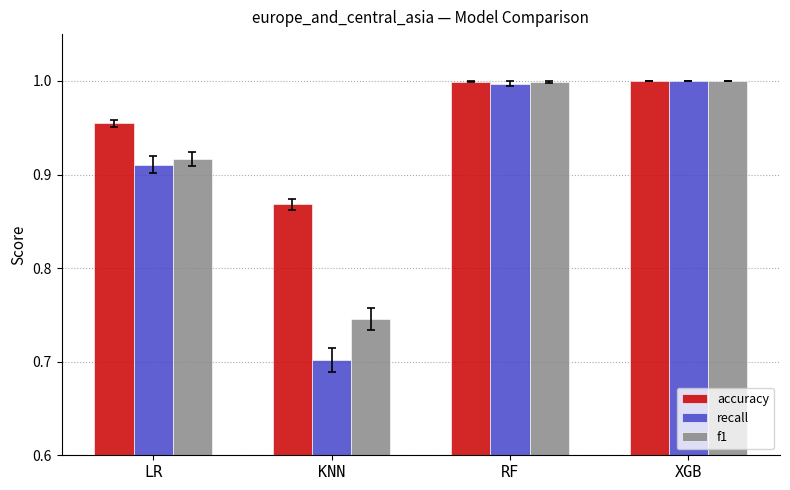

How many groups of bars are there?

4